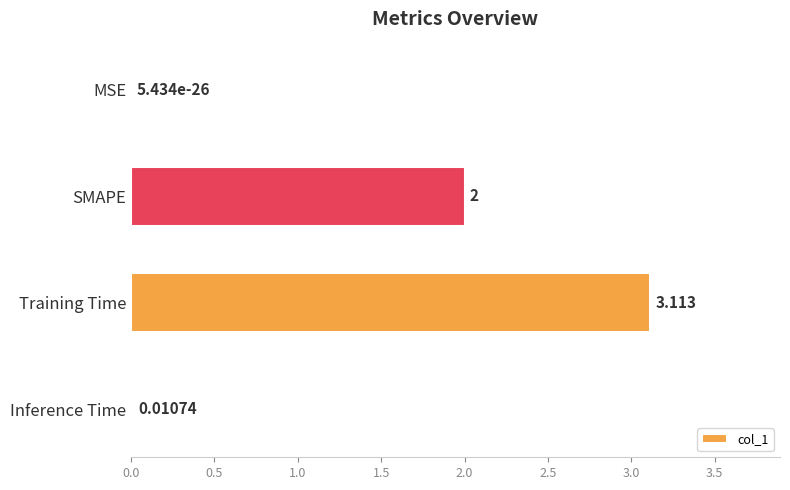

Between Training Time and Inference Time, which is larger?

Training Time